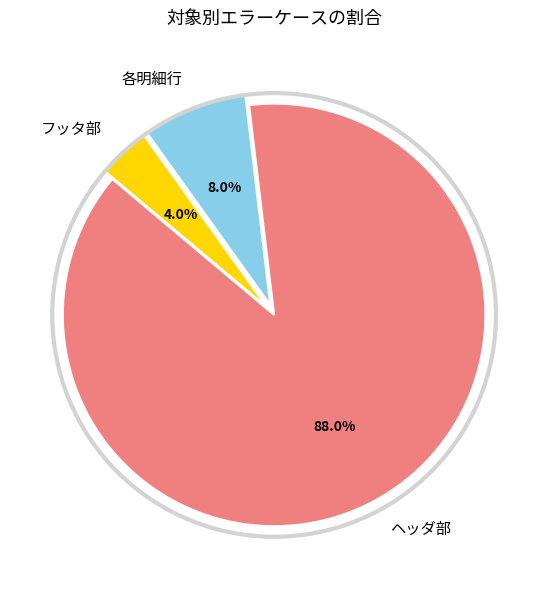

Does フッタ部 represent more than half of the total?

No